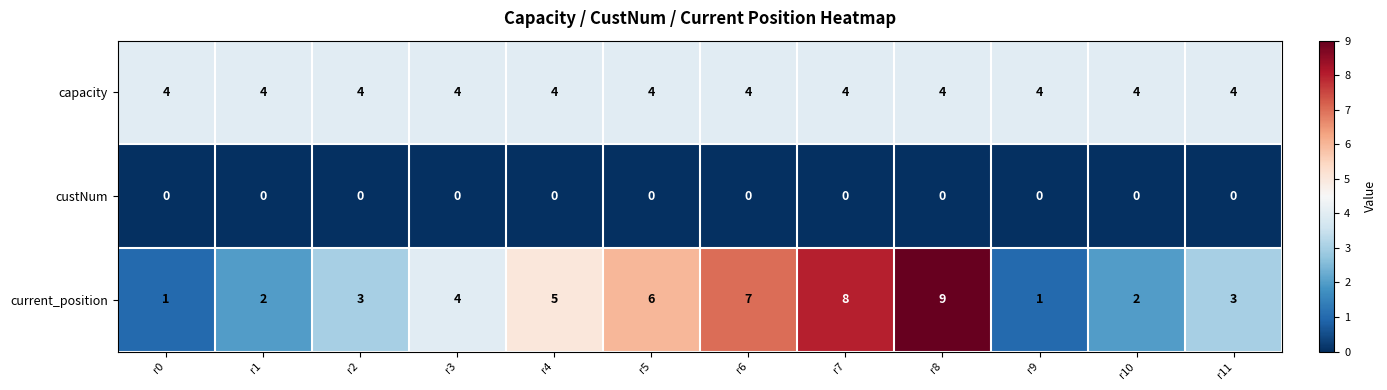

What is the maximum value for current_position?

9